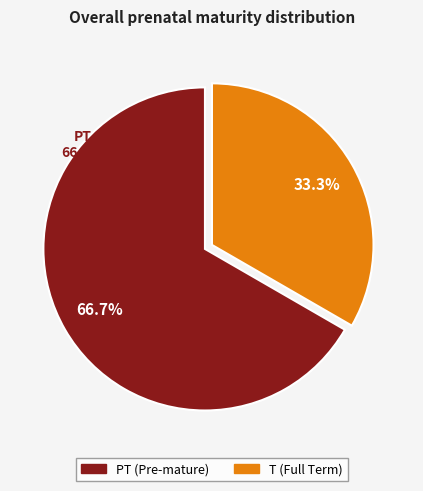

Is there any slice that represents more than half of the pie?

Yes